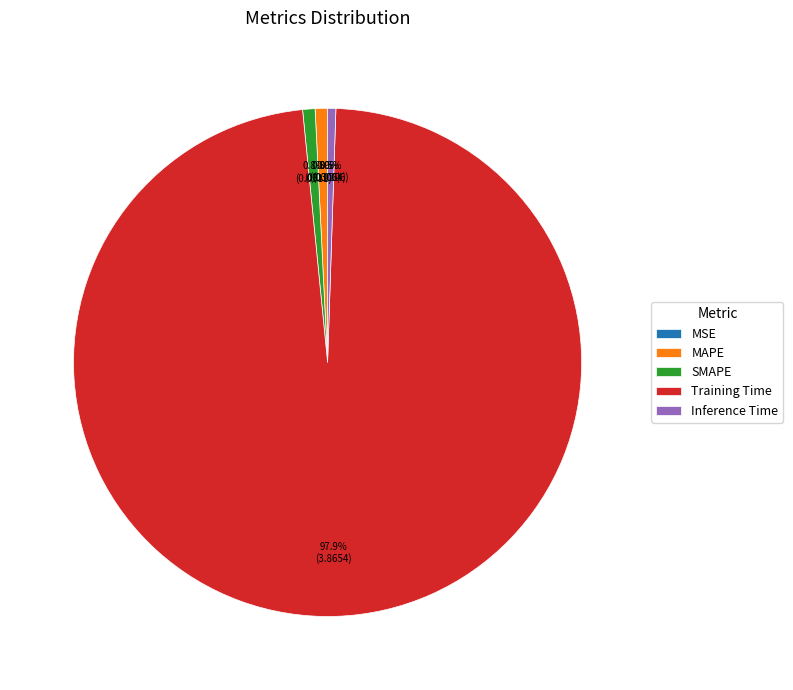

Which has a higher value, Inference Time or Training Time?

Training Time